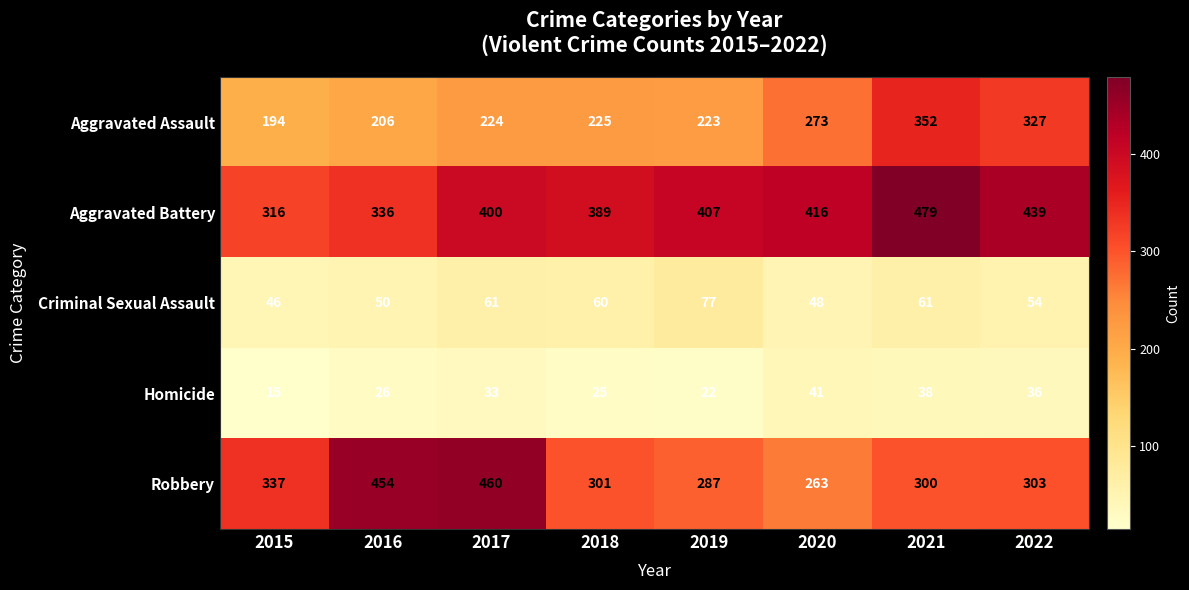

What is the spread (max minus min) of values at 2020?

375